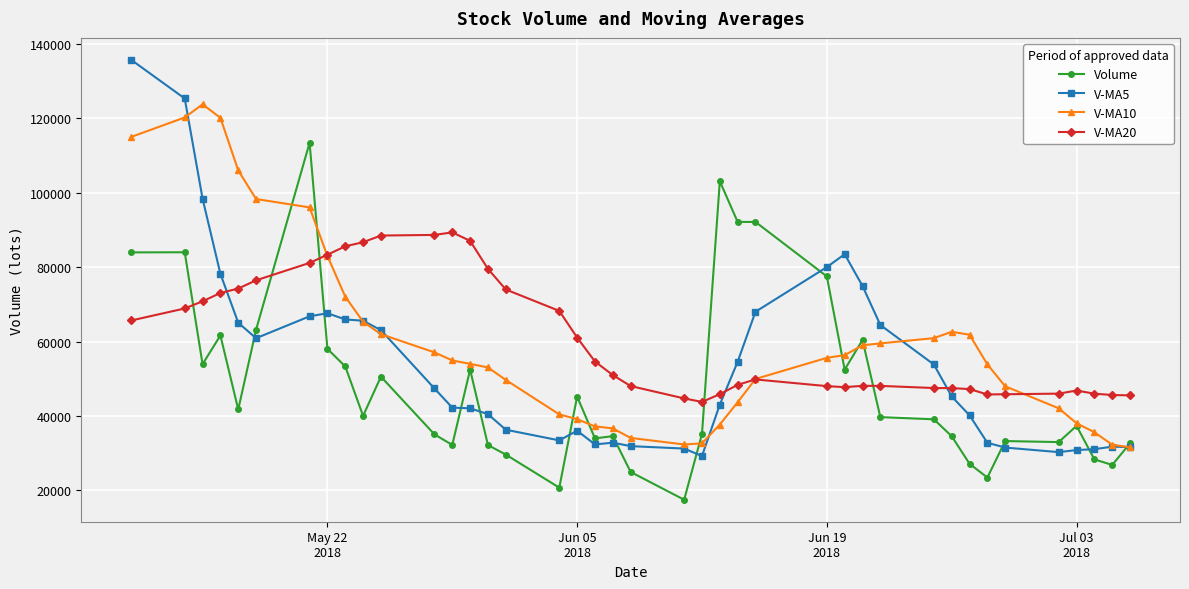

How many lines are shown in the chart?

4